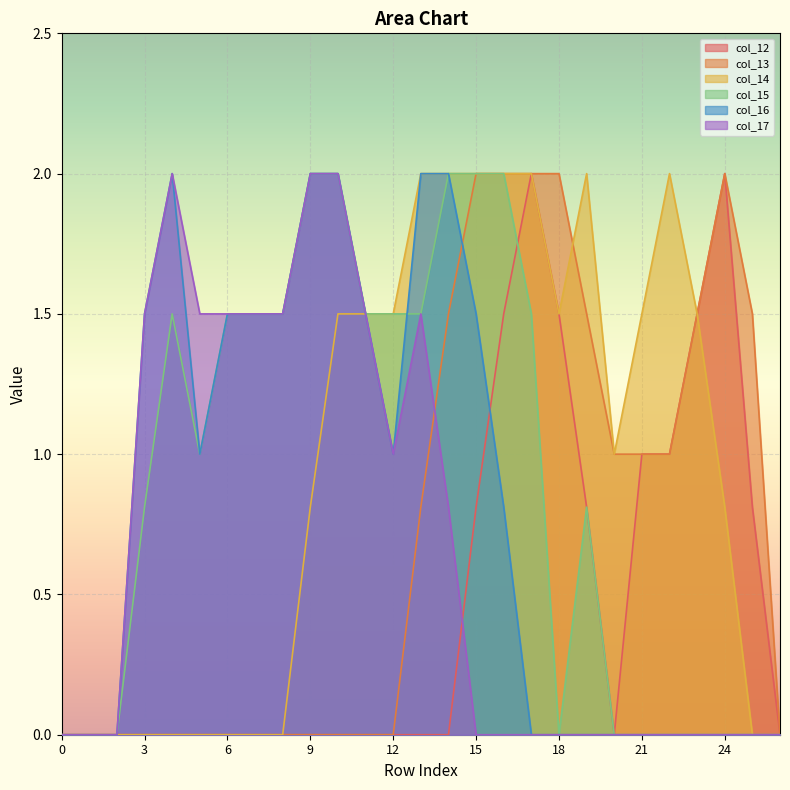

At which category does the chart reach its peak across all series?

17